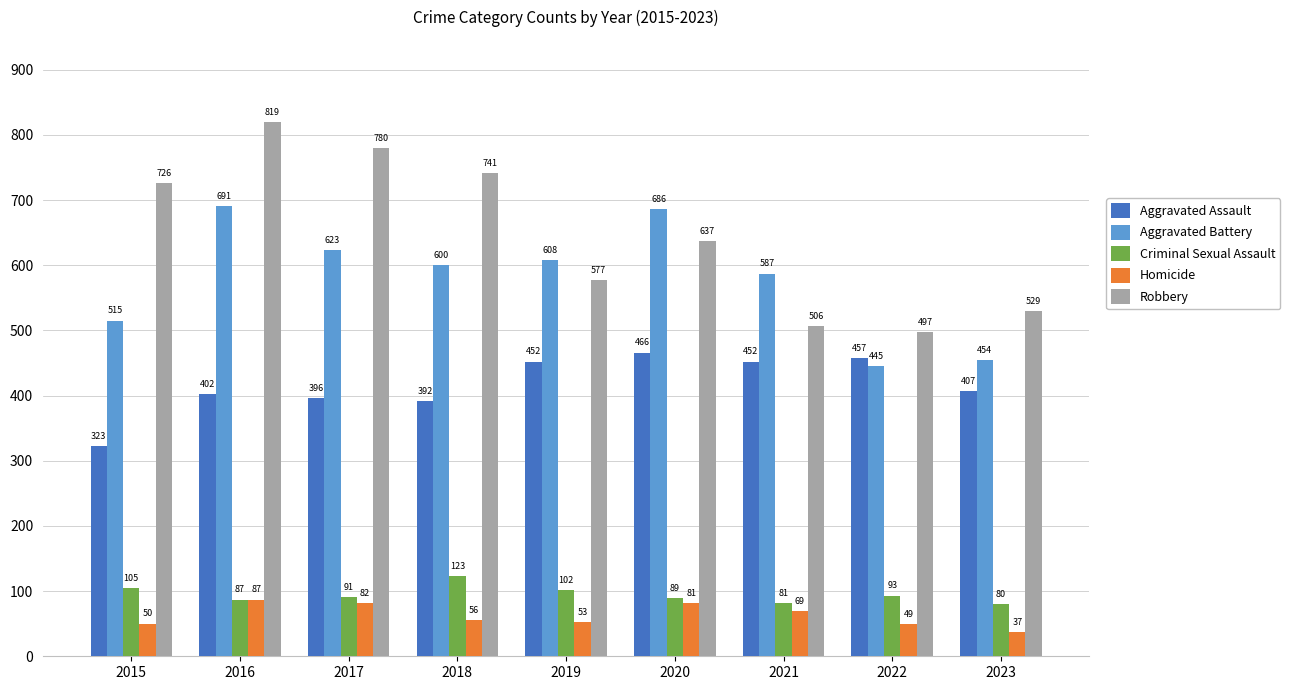

How many categories are shown in the chart?

9